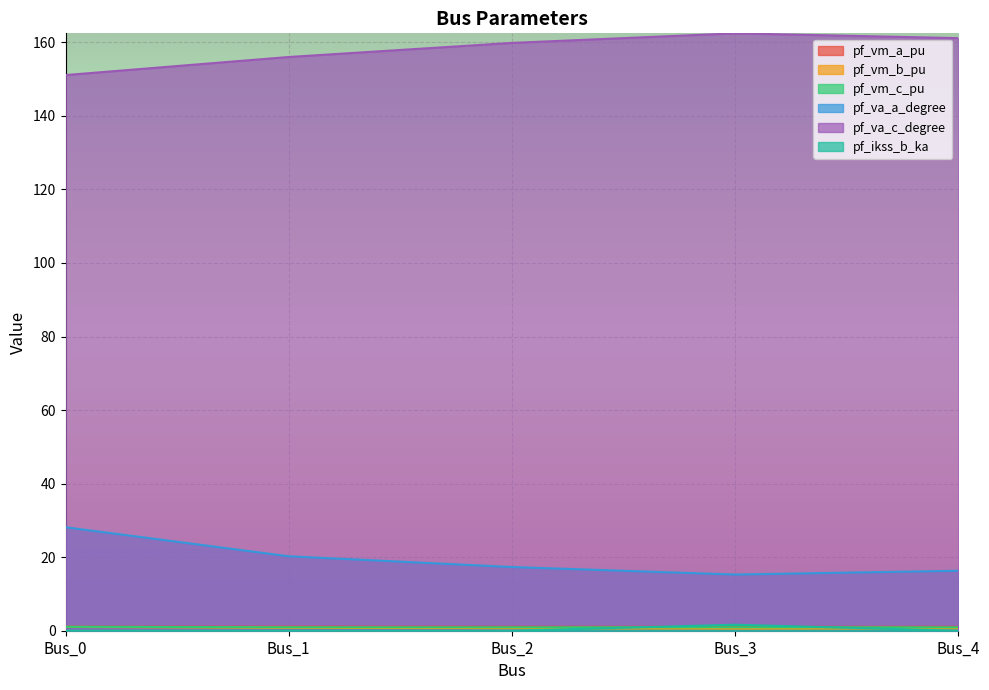

Which series has the largest range (max minus min)?

pf_va_a_degree